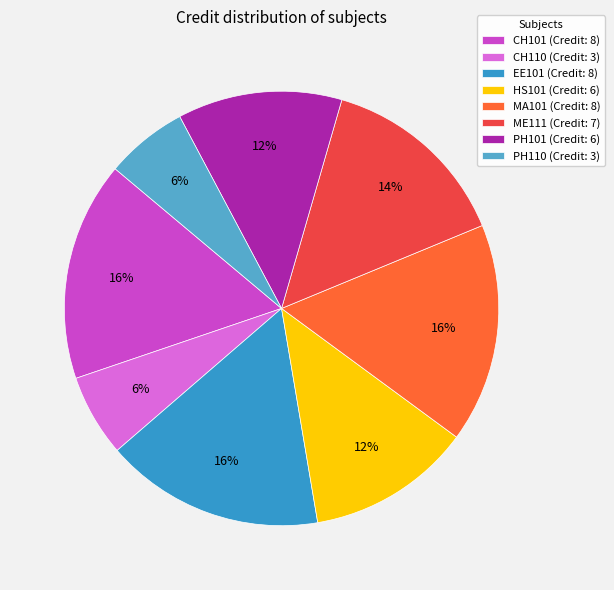

To the nearest percent, what is the difference between the CH110 and EE101 slice percentages?

10%